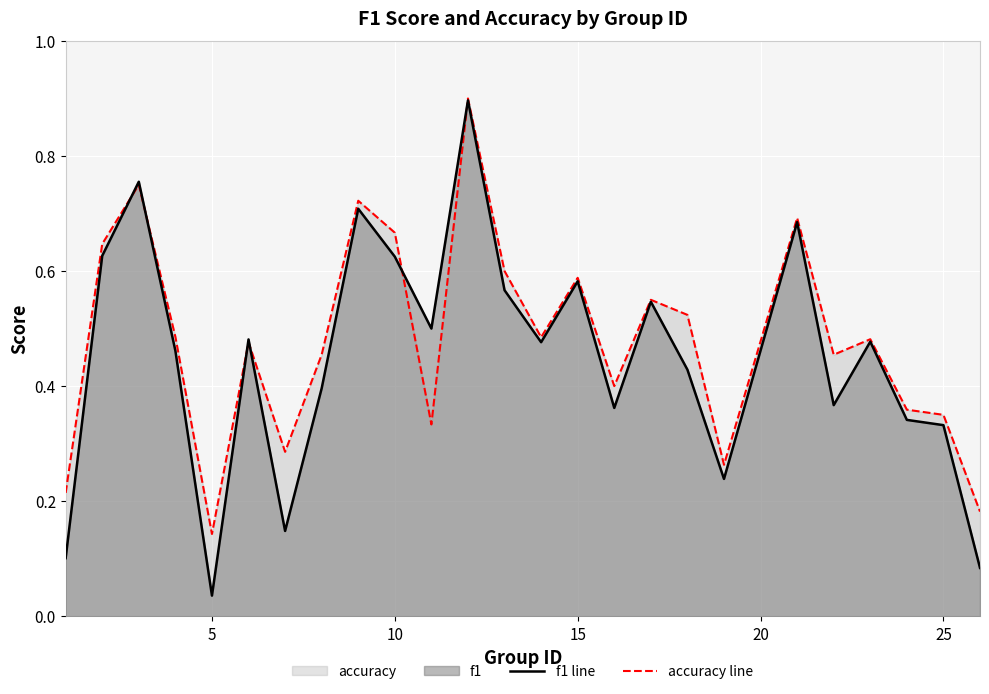

What is the sum of all f1 line values?

11.2